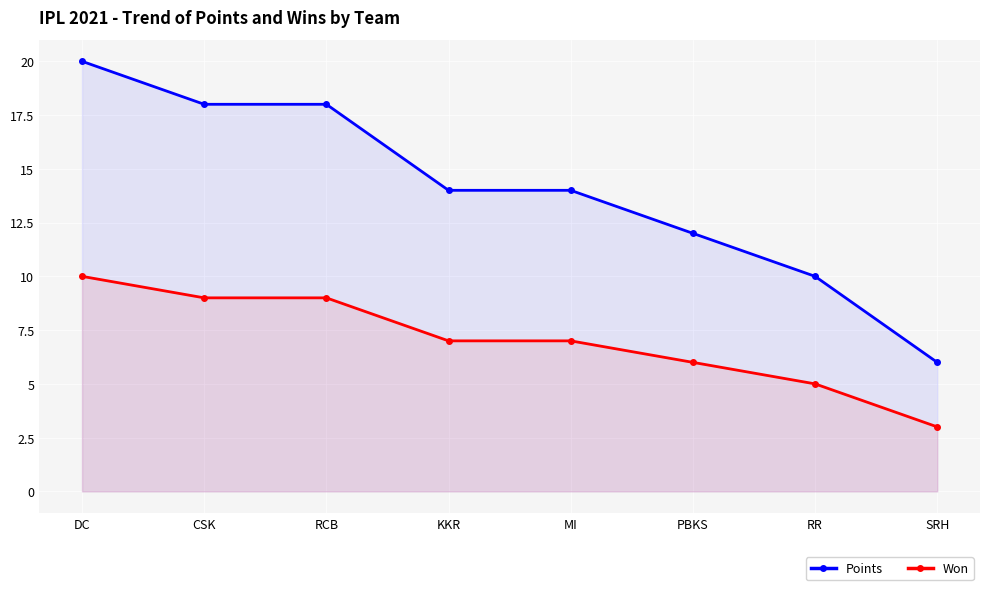

What is the minimum value shown in the chart?

3